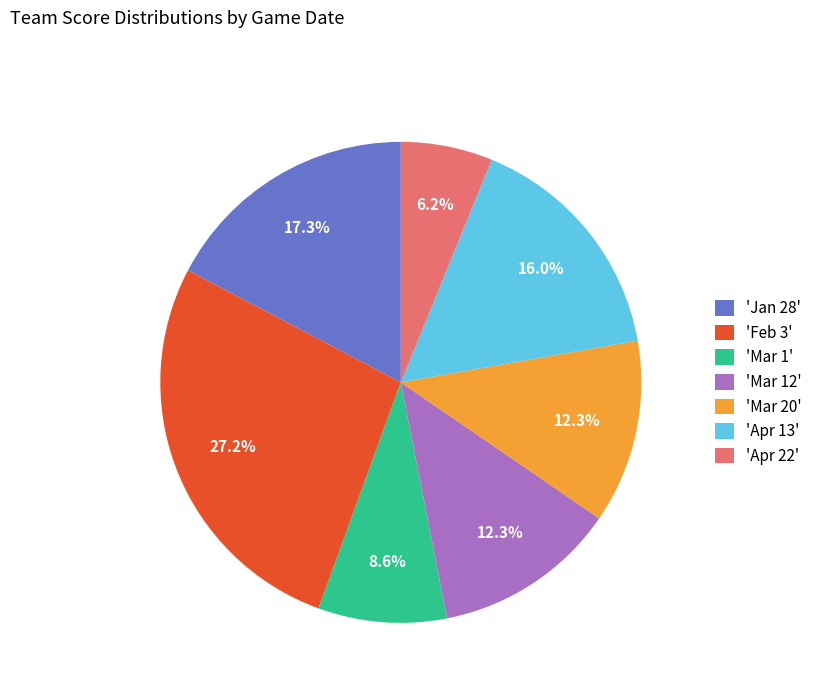

Between 'Apr 22' and 'Apr 13', which is larger?

'Apr 13'